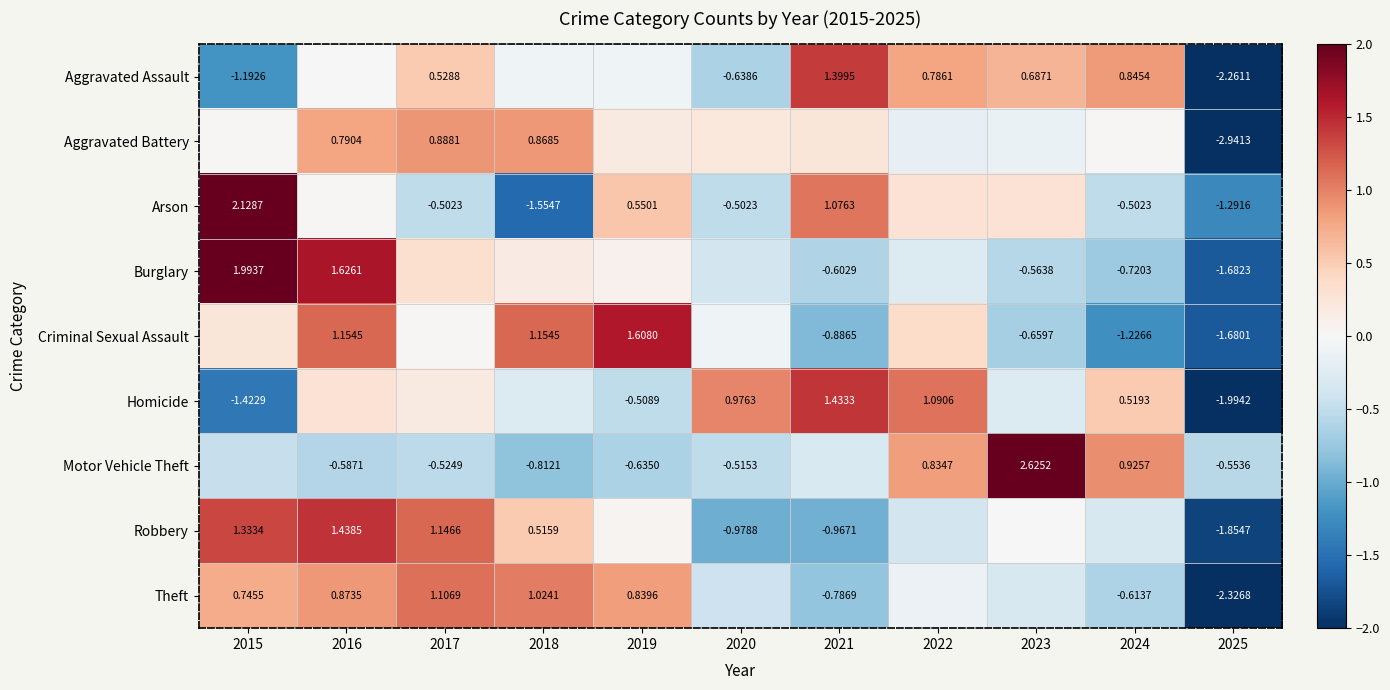

At how many categories does at least one series exceed 1?

8